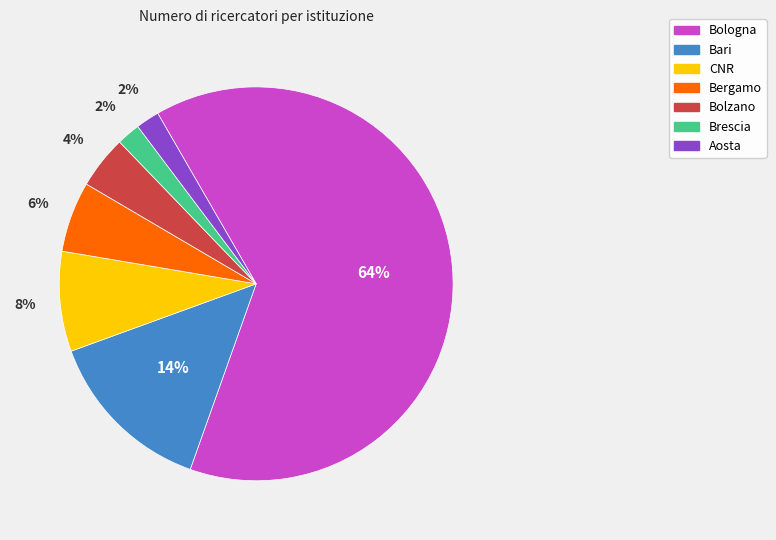

To the nearest percent, what is the difference between the largest and smallest slice percentages?

62%